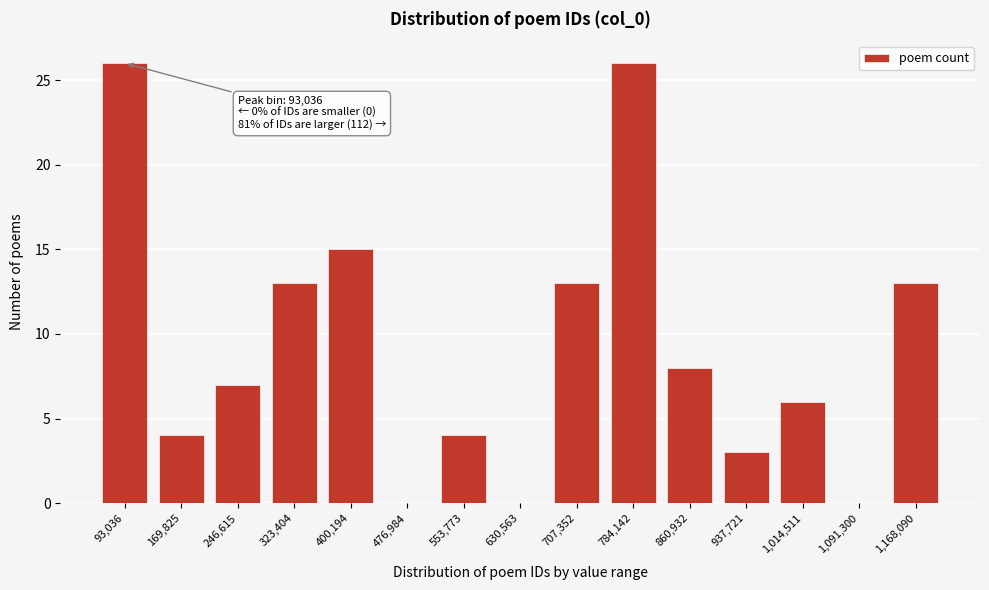

Reading right to left, extract all data points from this chart.

1,168,090=13	1,091,300=0	1,014,511=6	937,721=3	860,932=8	784,142=26	707,352=13	630,563=0	553,773=4	476,984=0	400,194=15	323,404=13	246,615=7	169,825=4	93,036=26